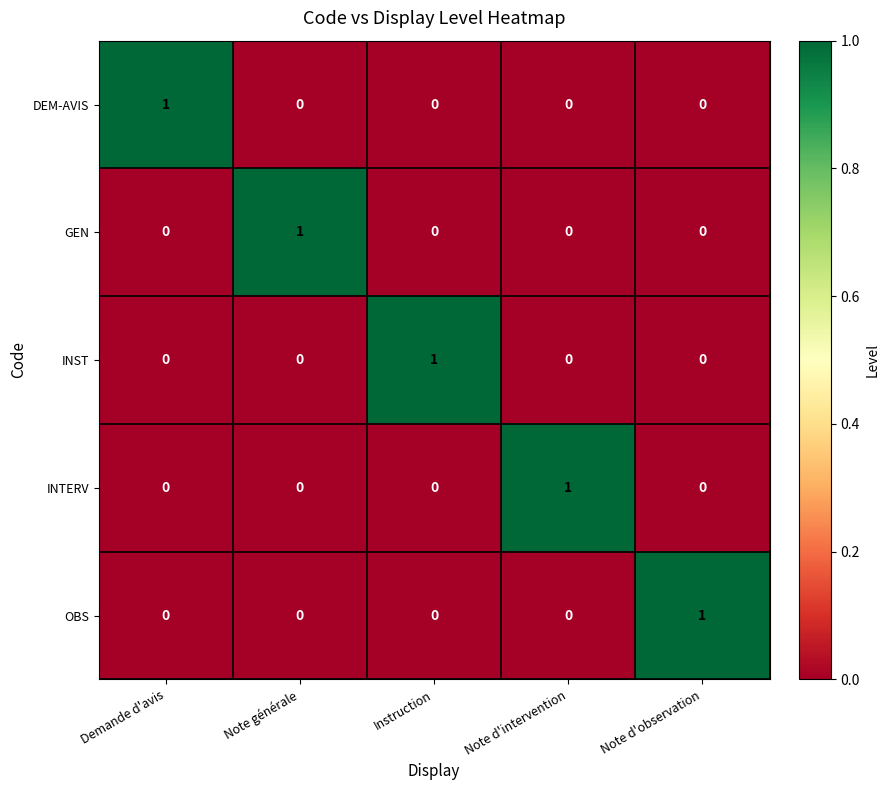

Reading left to right, what are all the values shown in this chart?

DEM-AVIS: Demande d'avis=1	Note générale=0	Instruction=0	Note d'intervention=0	Note d'observation=0
GEN: Demande d'avis=0	Note générale=1	Instruction=0	Note d'intervention=0	Note d'observation=0
INST: Demande d'avis=0	Note générale=0	Instruction=1	Note d'intervention=0	Note d'observation=0
INTERV: Demande d'avis=0	Note générale=0	Instruction=0	Note d'intervention=1	Note d'observation=0
OBS: Demande d'avis=0	Note générale=0	Instruction=0	Note d'intervention=0	Note d'observation=1